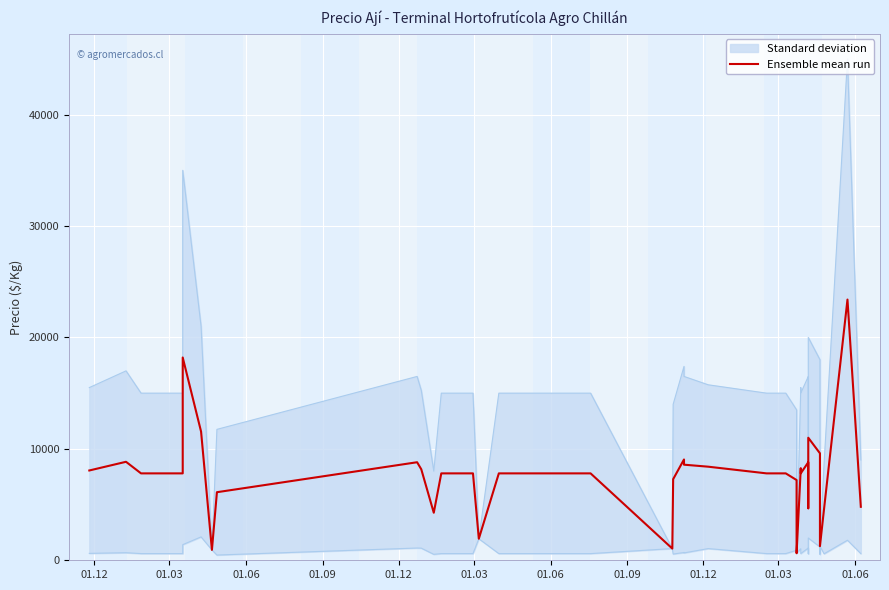

What is the maximum value shown in the chart?

23400.0